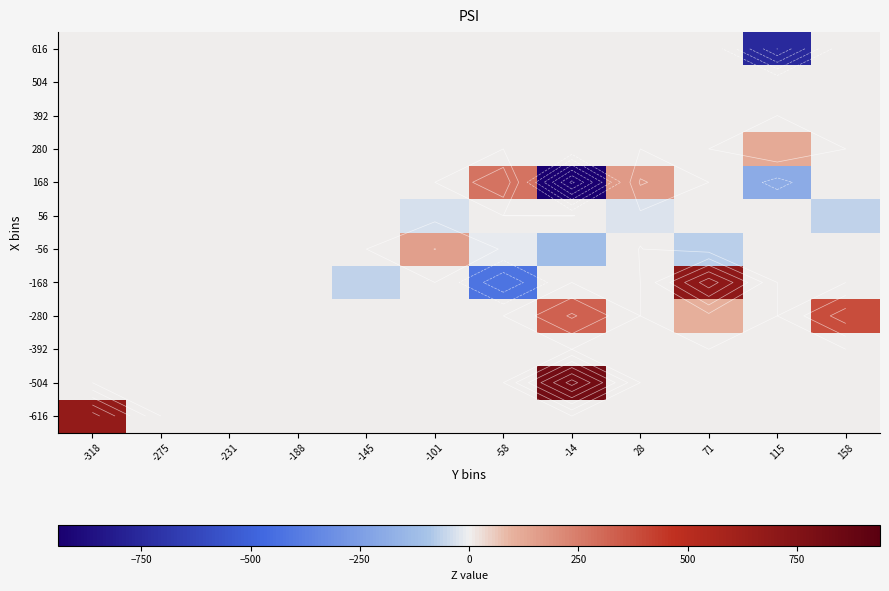

Between -145 and -101, which is larger?

-145